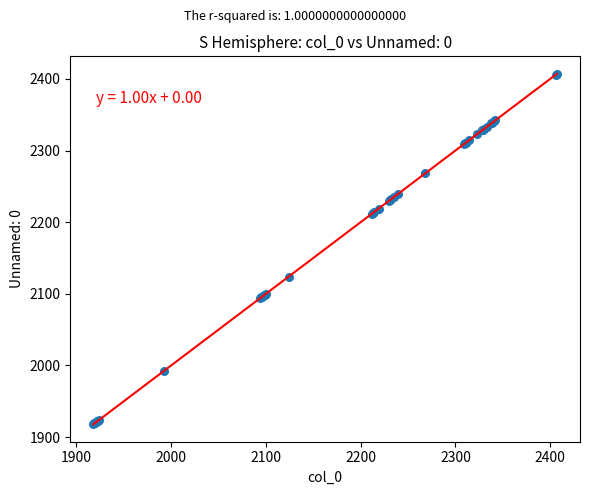

What Y value in the scatter plot is closest to 2162?

2124